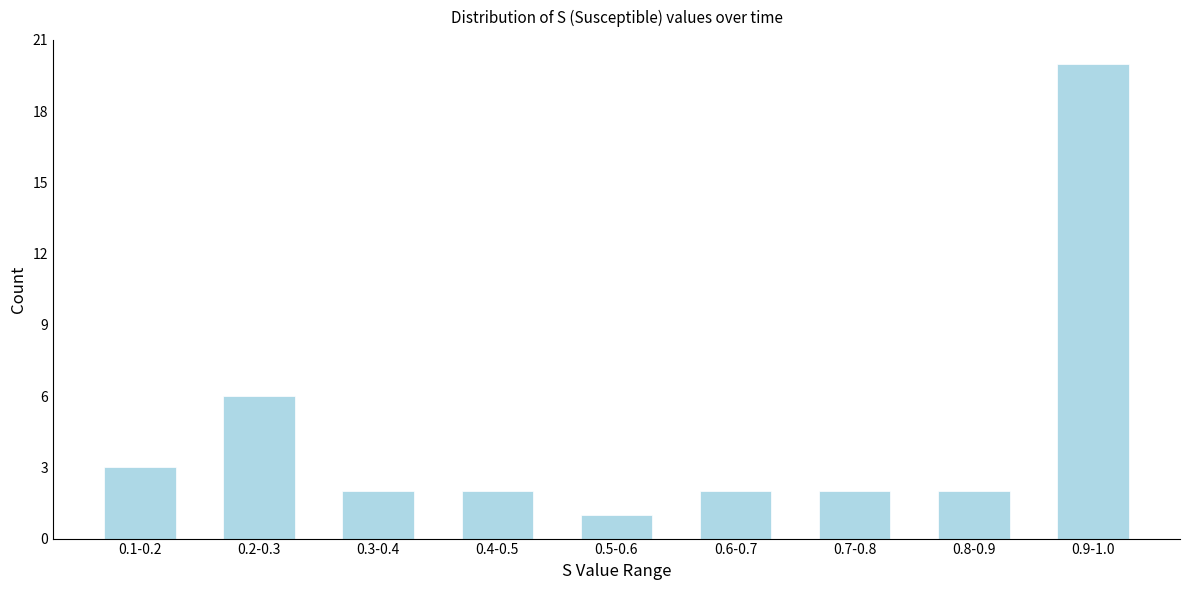

Reading left to right, list all the values displayed in this chart.

3	6	2	2	1	2	2	2	20